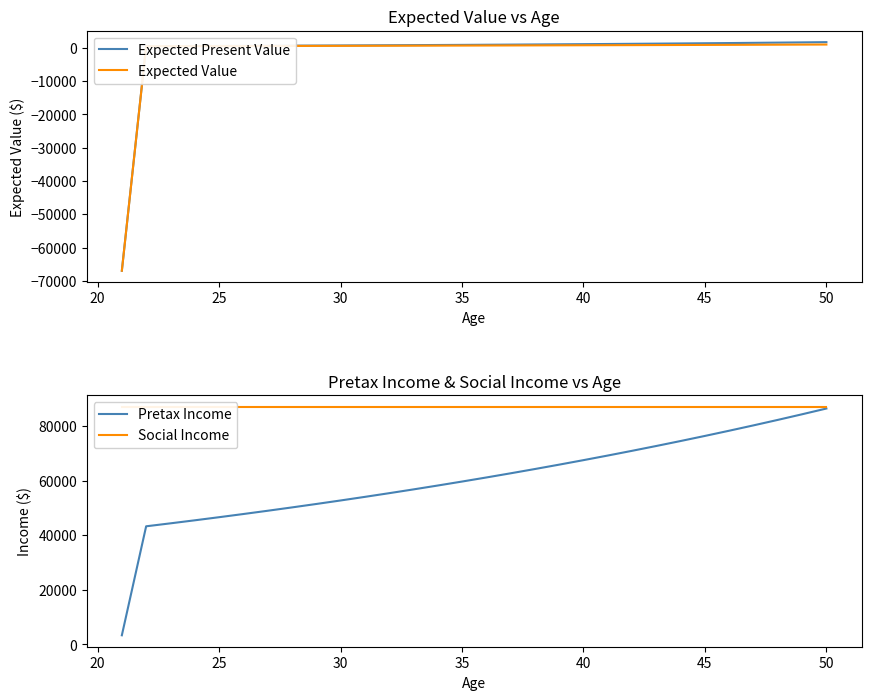

What is the lowest value of the Expected Value series?

-66938.1